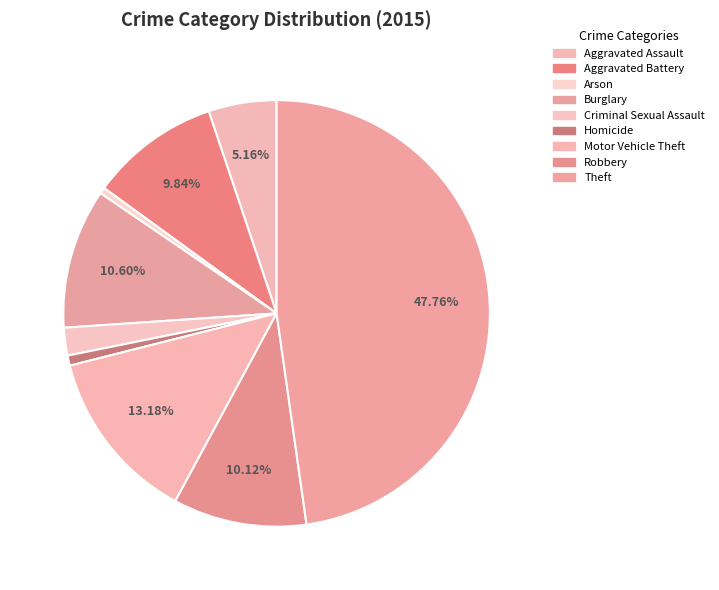

Does any single category account for the majority?

No